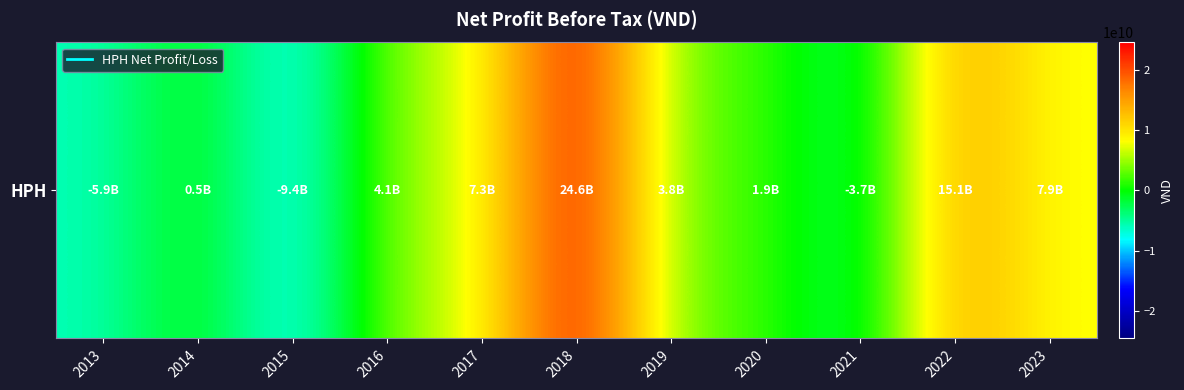

Which has a higher value, 2018 or 2020?

2018